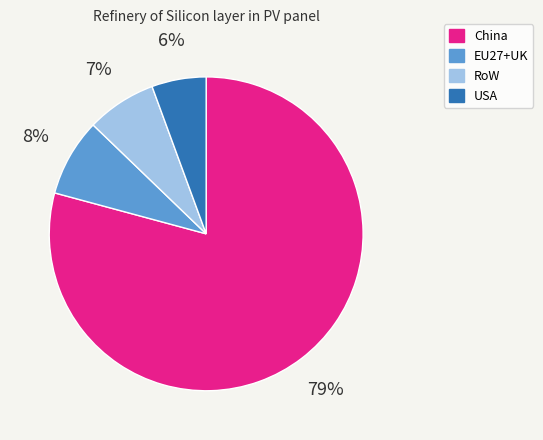

What is the largest slice in the pie chart?

China